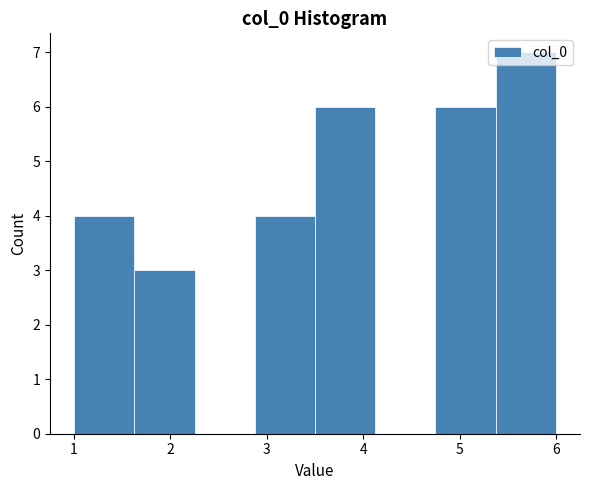

What is the height of the bar covering 2.9 to 3.5 on the x-axis? Neither the bar edges nor the heights are printed on the chart, so give them approximately, as read against the axes.

4